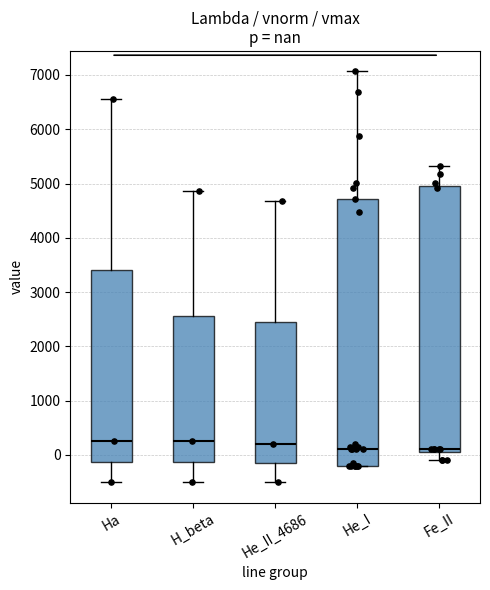

Where does the lower whisker of the box for Ha end on the y-axis? The values are not printed on the chart, so give them approximately, as read against the axis.

-500